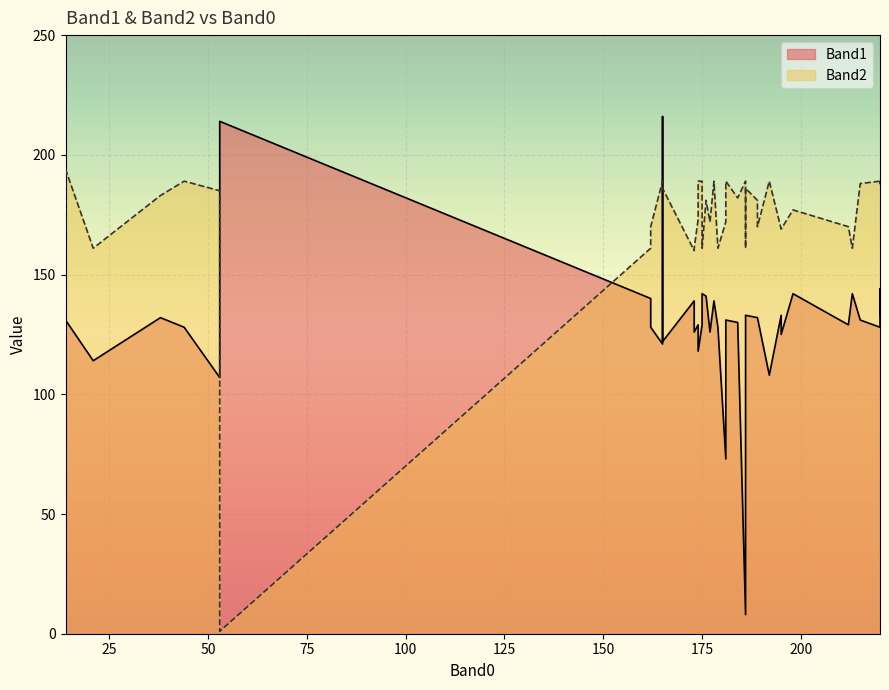

After their last crossing, which series has the higher values: Band2 or Band1?

Band2